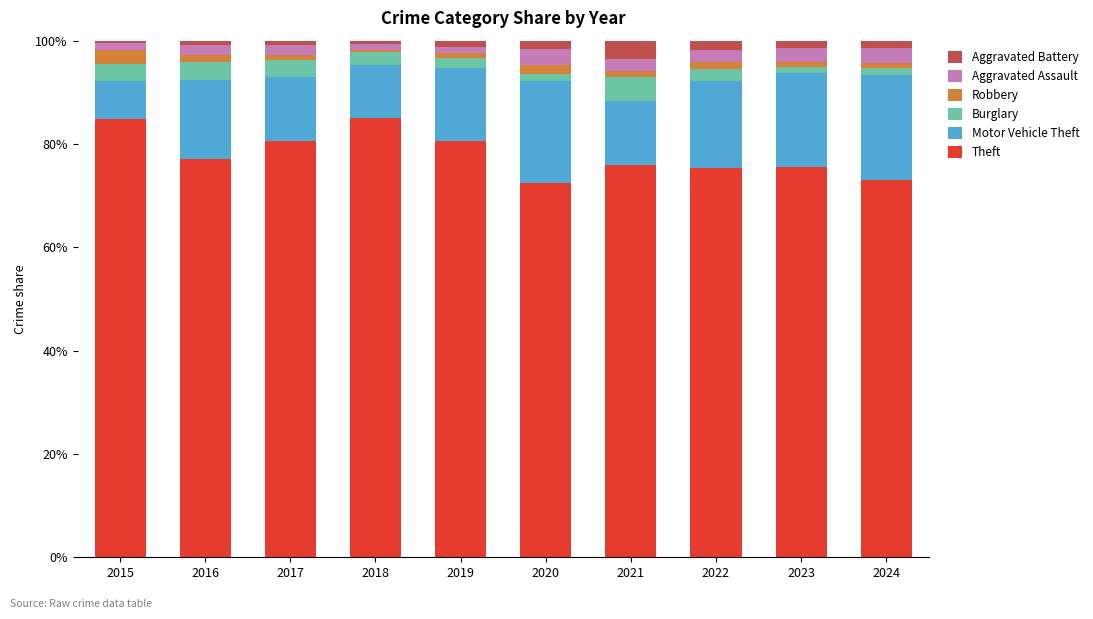

What is the maximum value for Theft?

85.0